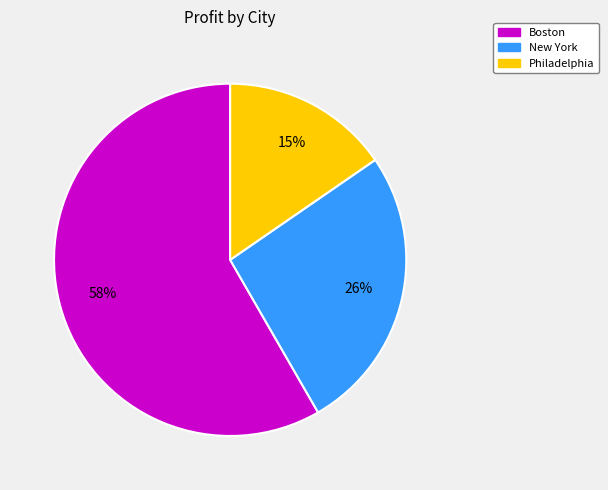

Is there any slice that represents more than half of the pie?

Yes